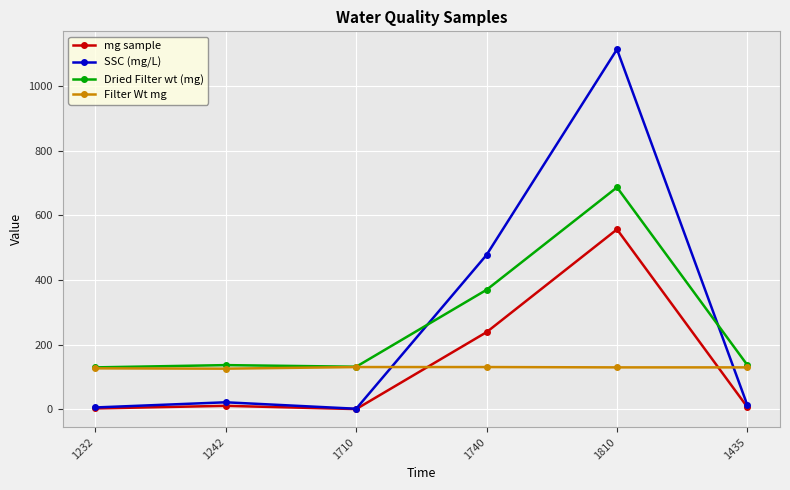

At 1810, list the series in order from largest to smallest.

SSC (mg/L), Dried Filter wt (mg), mg sample, Filter Wt mg